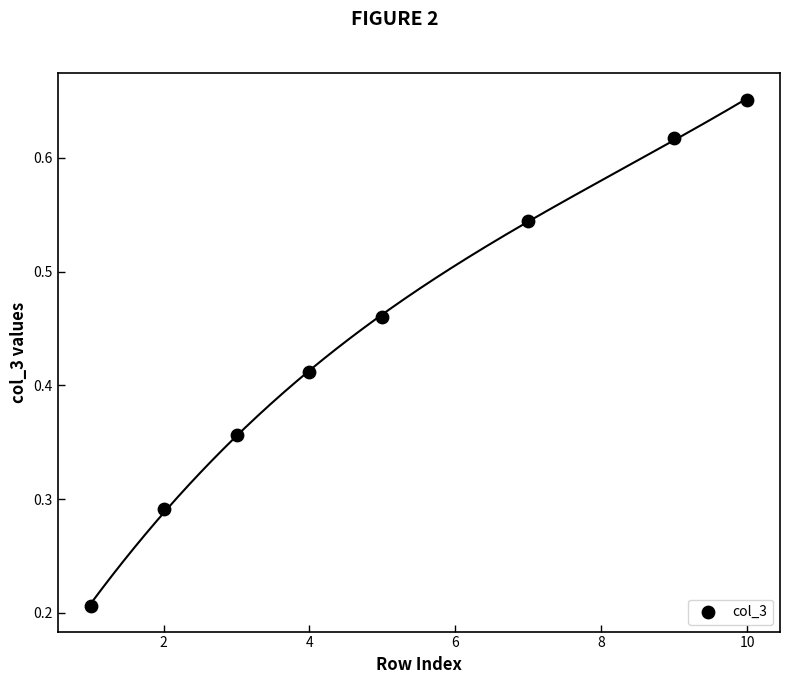

What is the average X value?

5.1